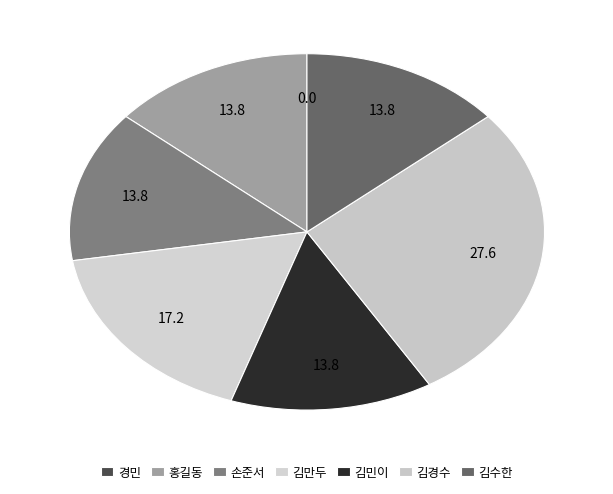

What percentage is the 김경수 slice, to the nearest percent?

28%